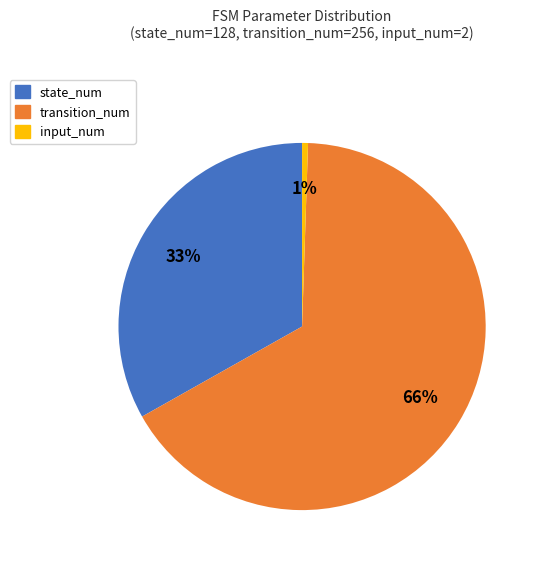

Does transition_num represent more than half of the total?

Yes